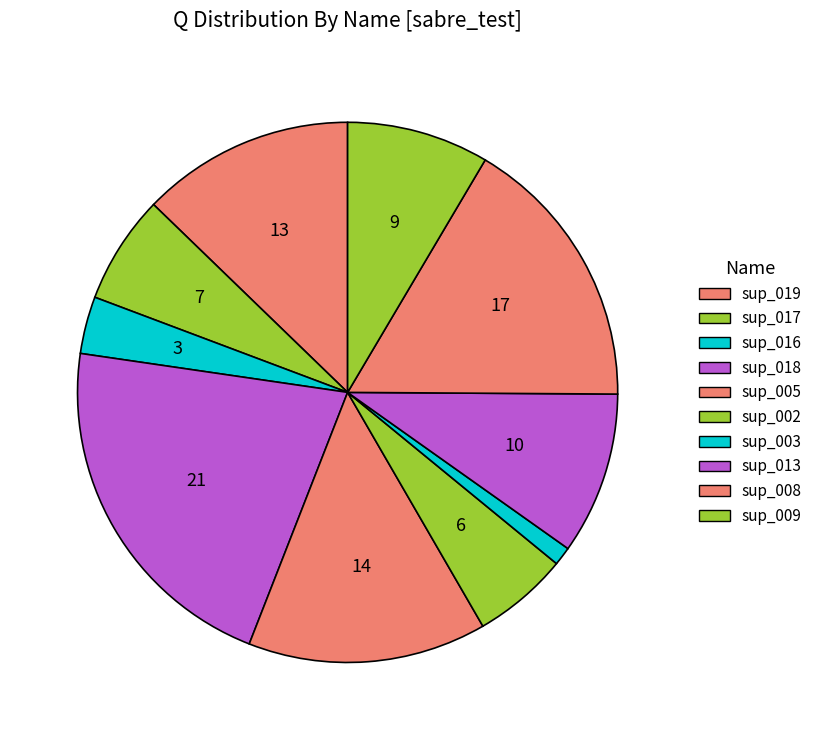

How many segments does this pie chart have?

10